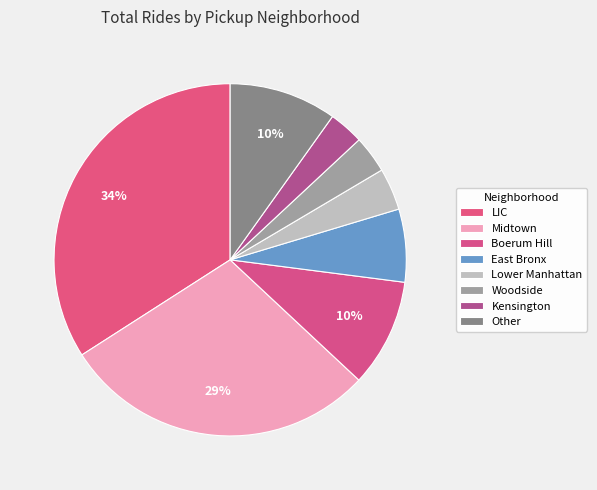

Does any single category account for the majority?

No